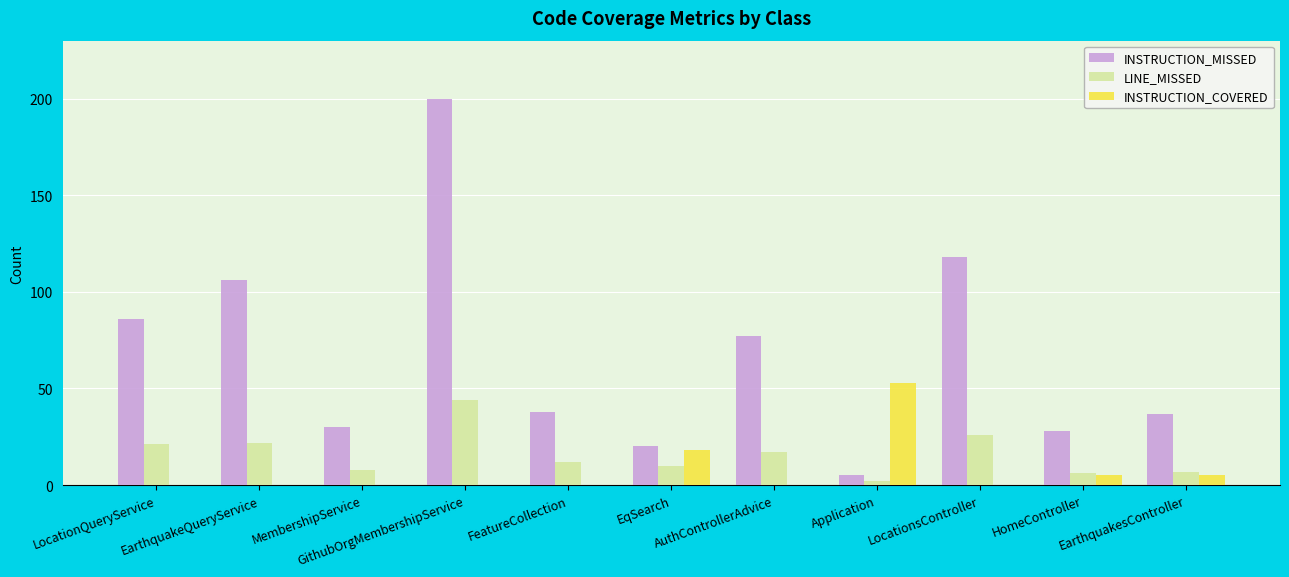

Reading left to right, list all the values displayed in this chart.

INSTRUCTION_MISSED: 86	106	30	200	38	20	77	5	118	28	37
LINE_MISSED: 21	22	8	44	12	10	17	2	26	6	7
INSTRUCTION_COVERED: 0	0	0	0	0	18	0	53	0	5	5